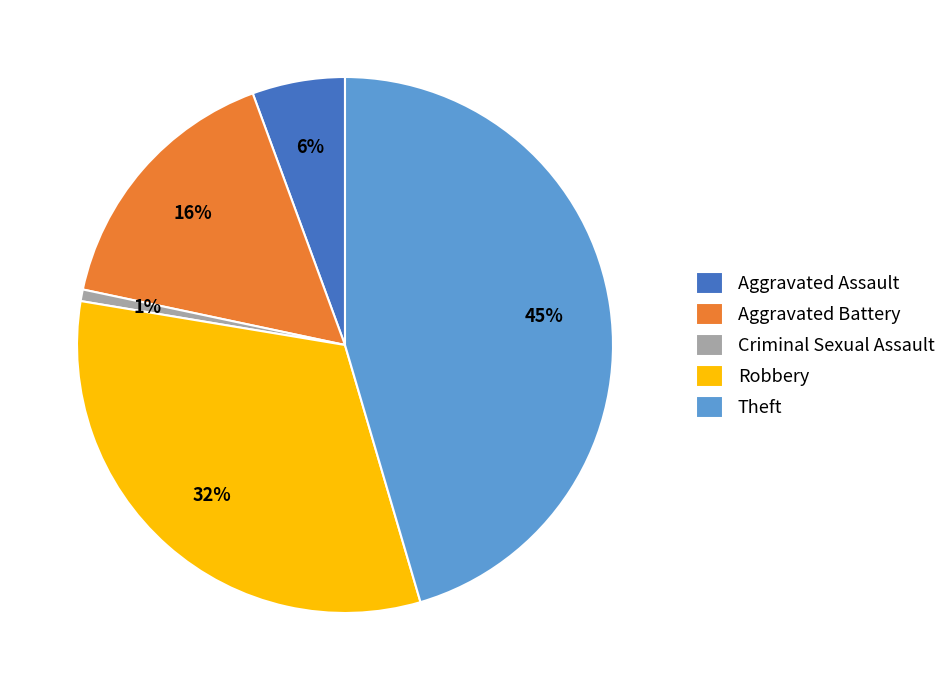

The Theft slice represents 45% of the pie. True or false?

True